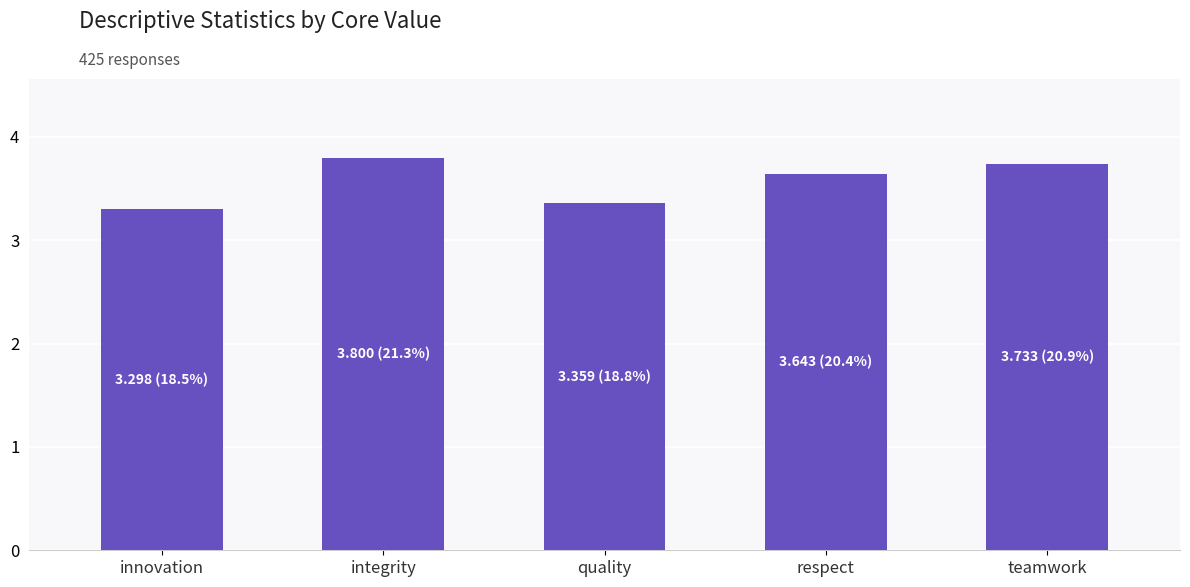

Rank the categories by value from lowest to highest.

innovation, quality, respect, teamwork, integrity